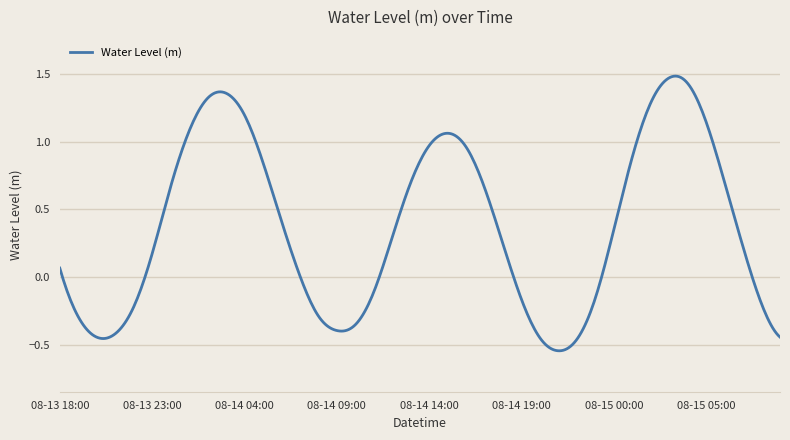

What is the difference between the maximum and minimum values?

2.0